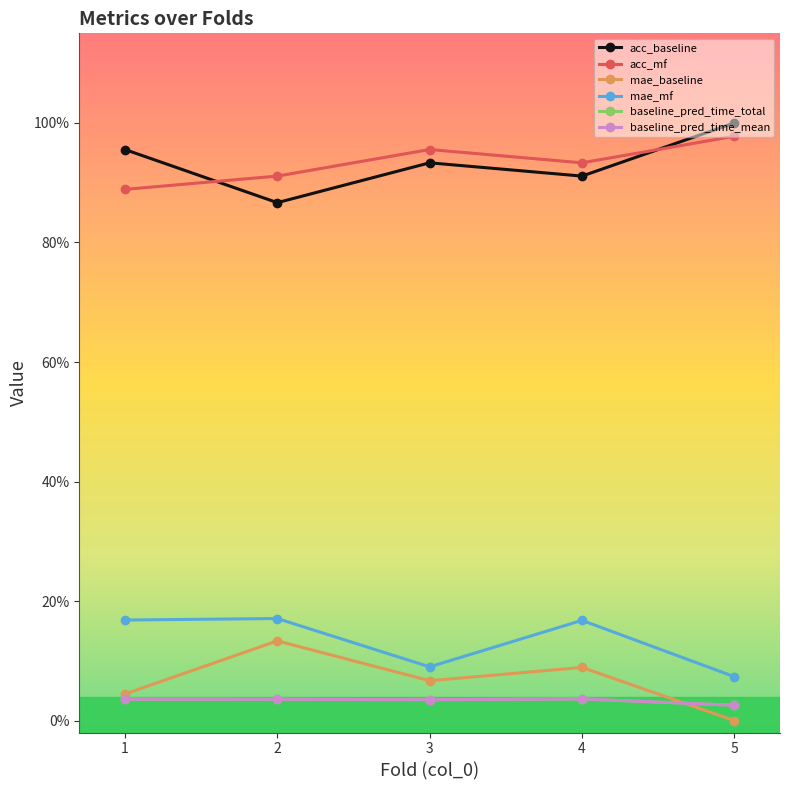

Is this an area chart (filled region under the line)?

No